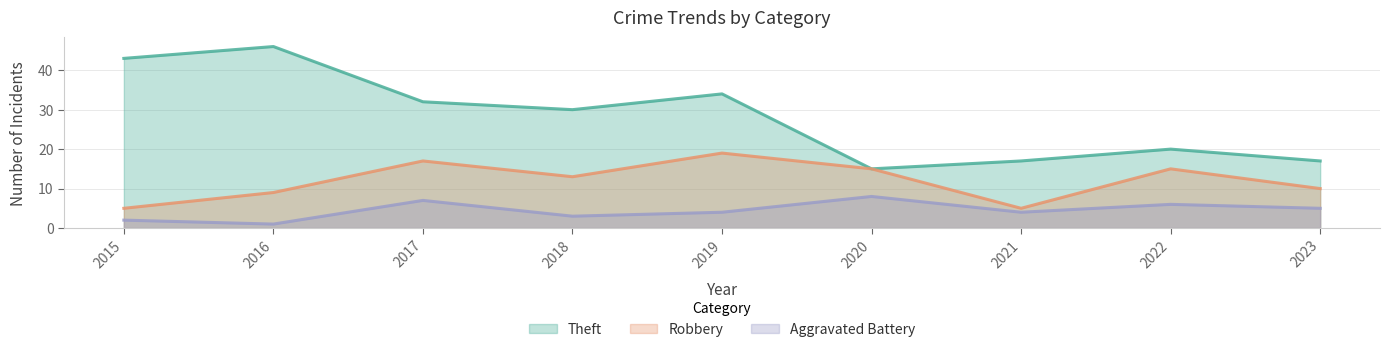

What is the sum of all Aggravated Battery values?

40